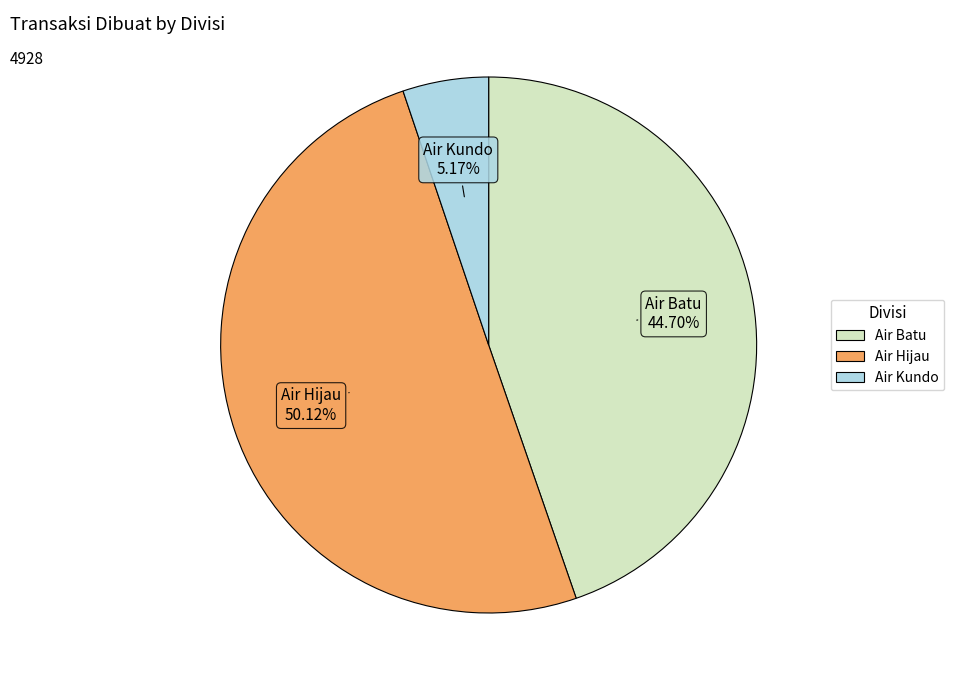

How much of the chart is everything except Air Kundo?

94.8%